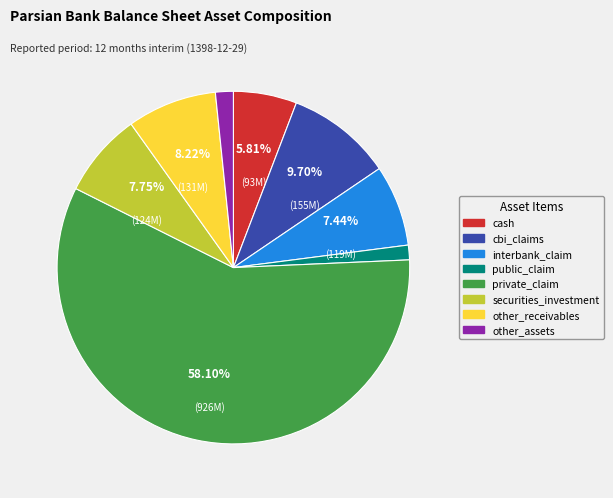

The cbi_claims slice represents 1% of the pie. True or false?

False